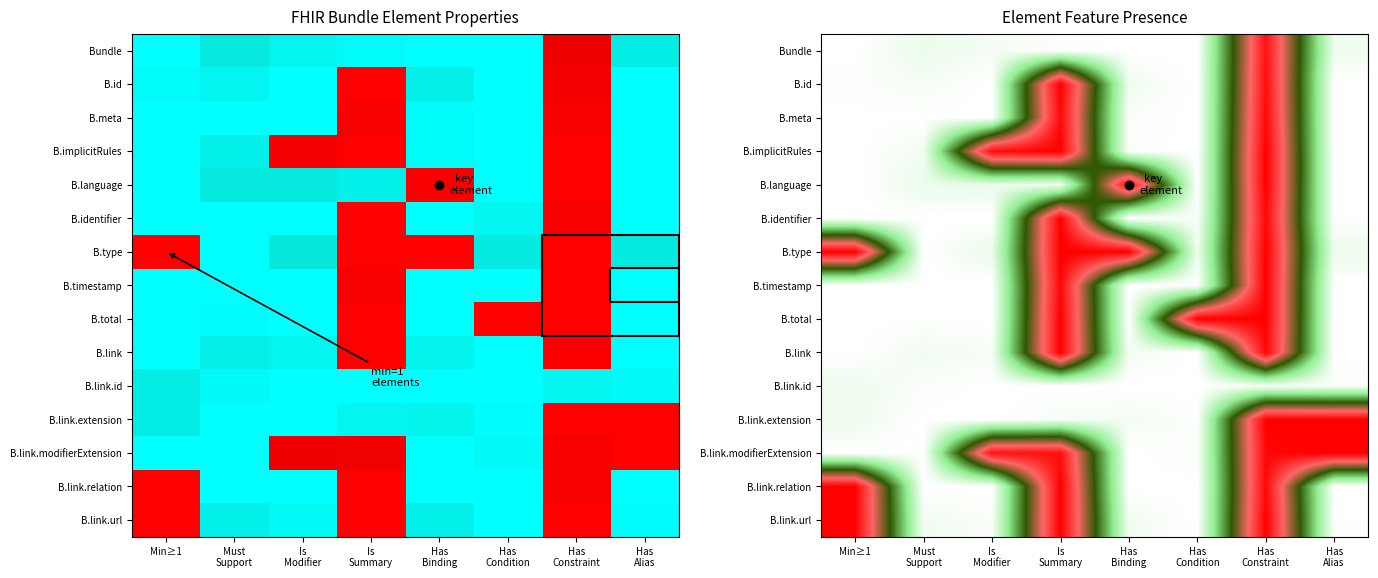

Rank the series by their maximum value, from lowest to highest.

B.link.id, Bundle, B.meta, B.id, B.implicitRules, B.language, B.identifier, B.type, B.timestamp, B.total, B.link, B.link.extension, B.link.modifierExtension, B.link.relation, B.link.url